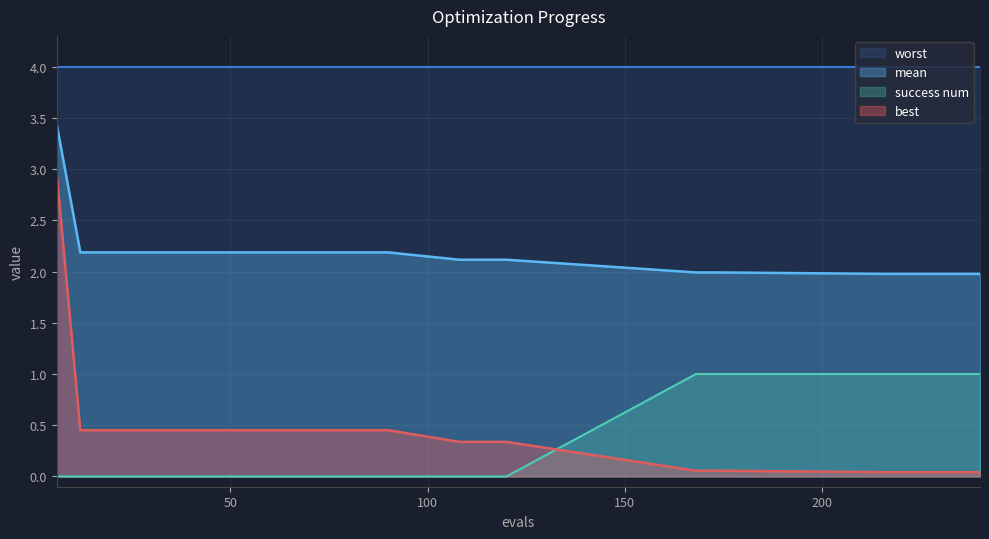

Does the chart display data point markers on the line(s)?

No